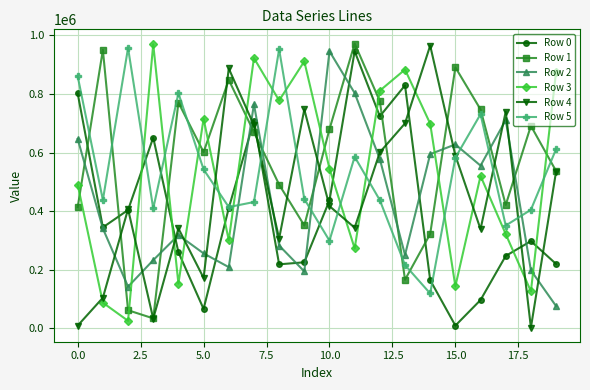

True or false: Row 5 has more than 2 points higher than both neighbors.

True